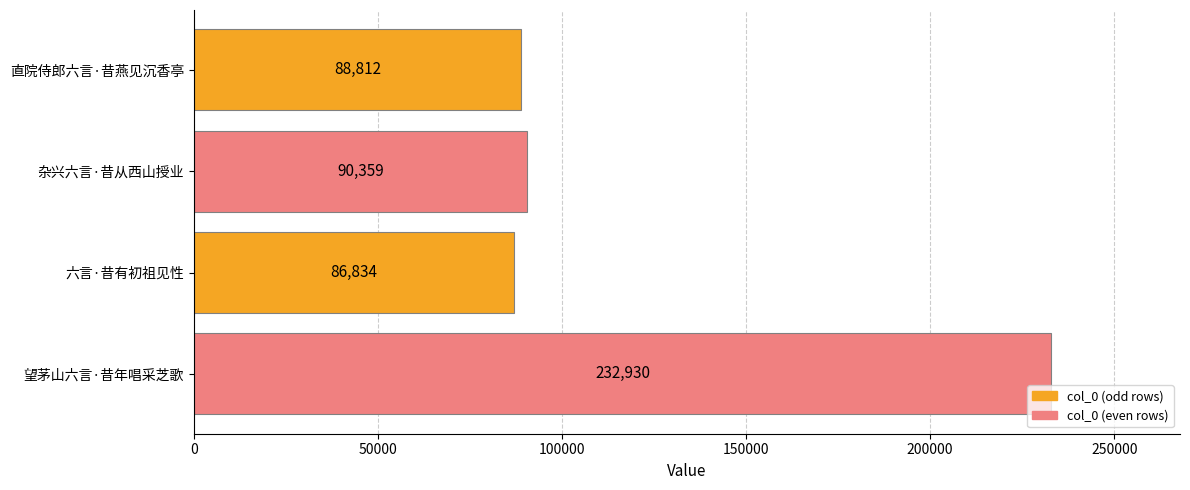

Approximately how many times larger is the value at 直院侍郎六言·昔燕见沉香亭 compared to 杂兴六言·昔从西山授业?

1.0